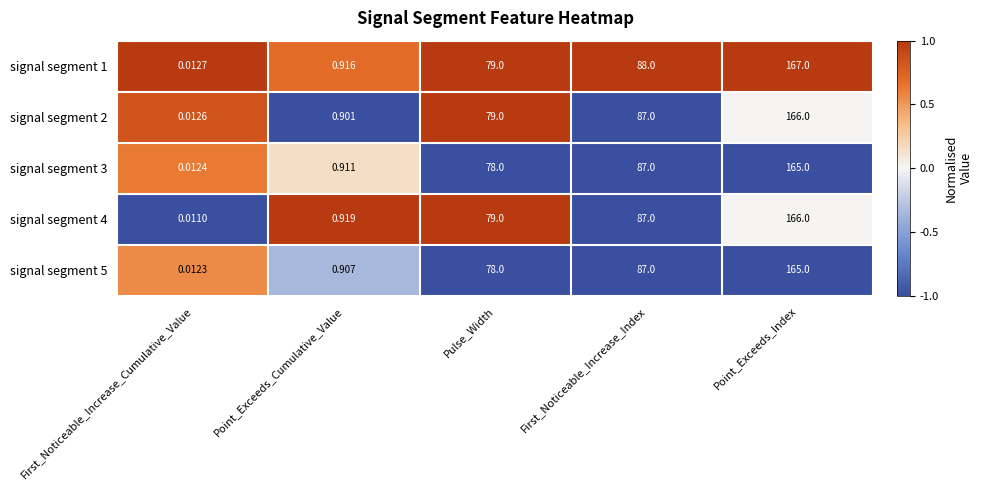

At which category is the sum across all series the highest?

Point_Exceeds_Index